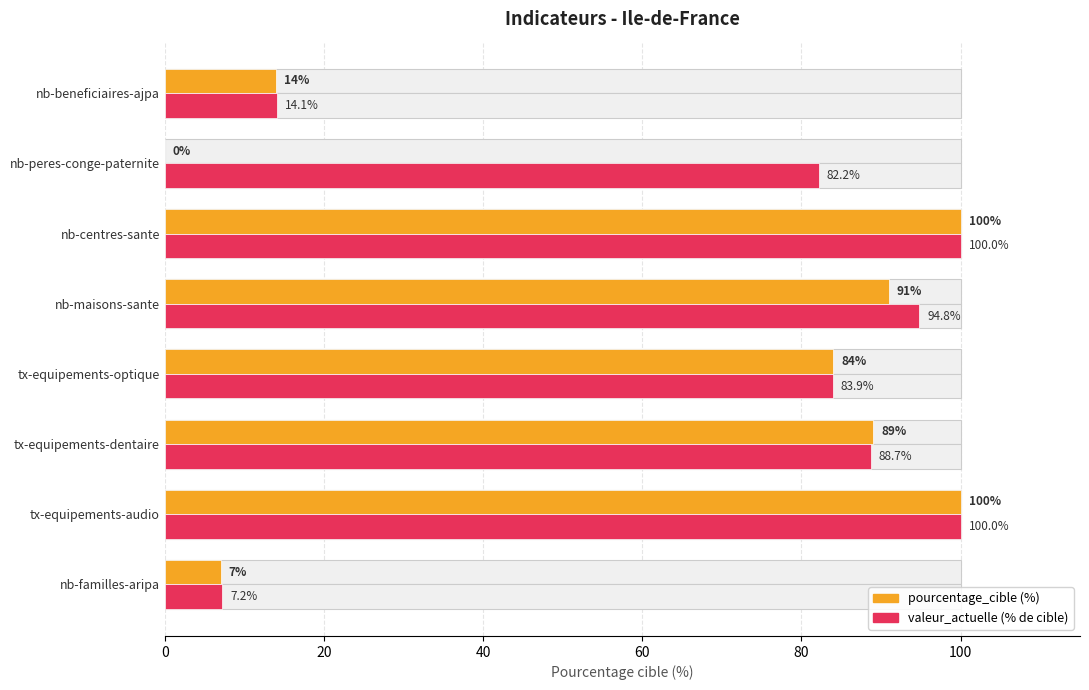

List the series in order of their peak value, lowest first.

pourcentage_cible, valeur_actuelle (% de cible)